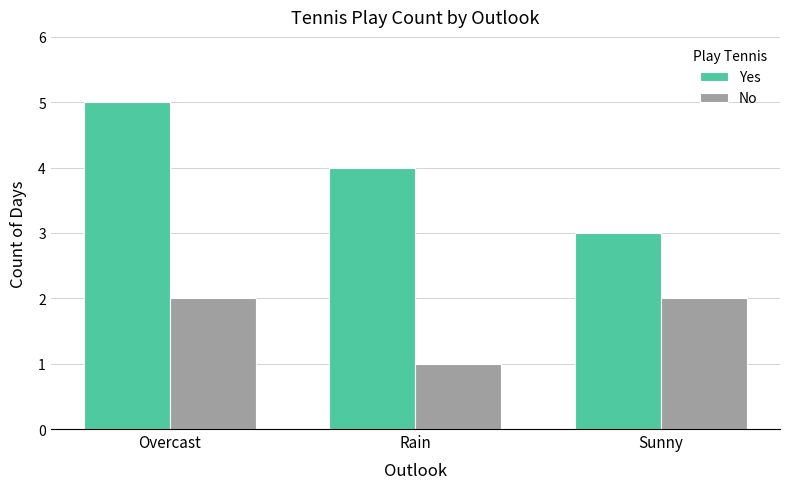

What is the difference between the highest and lowest values at Rain?

3